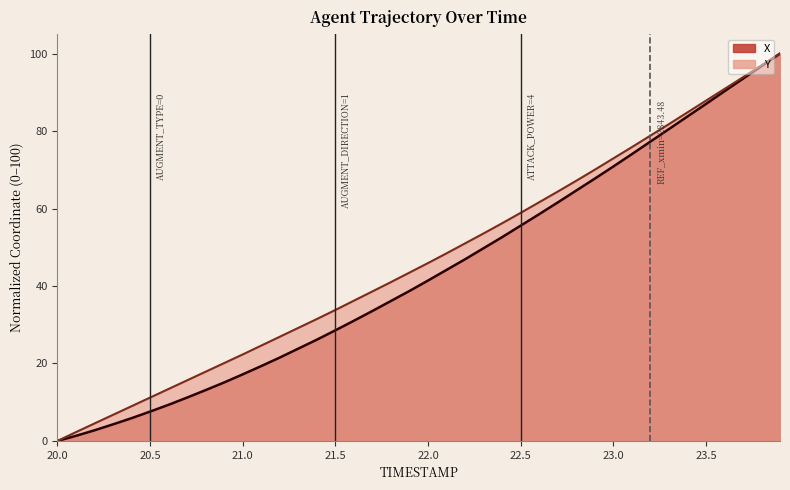

How many data points in X are less than 41?

20